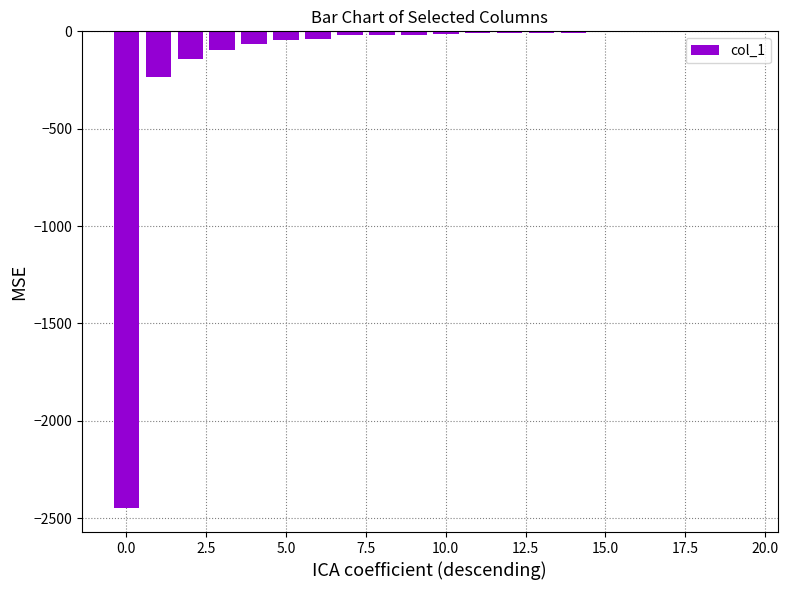

Does the chart contain stacked bars?

No